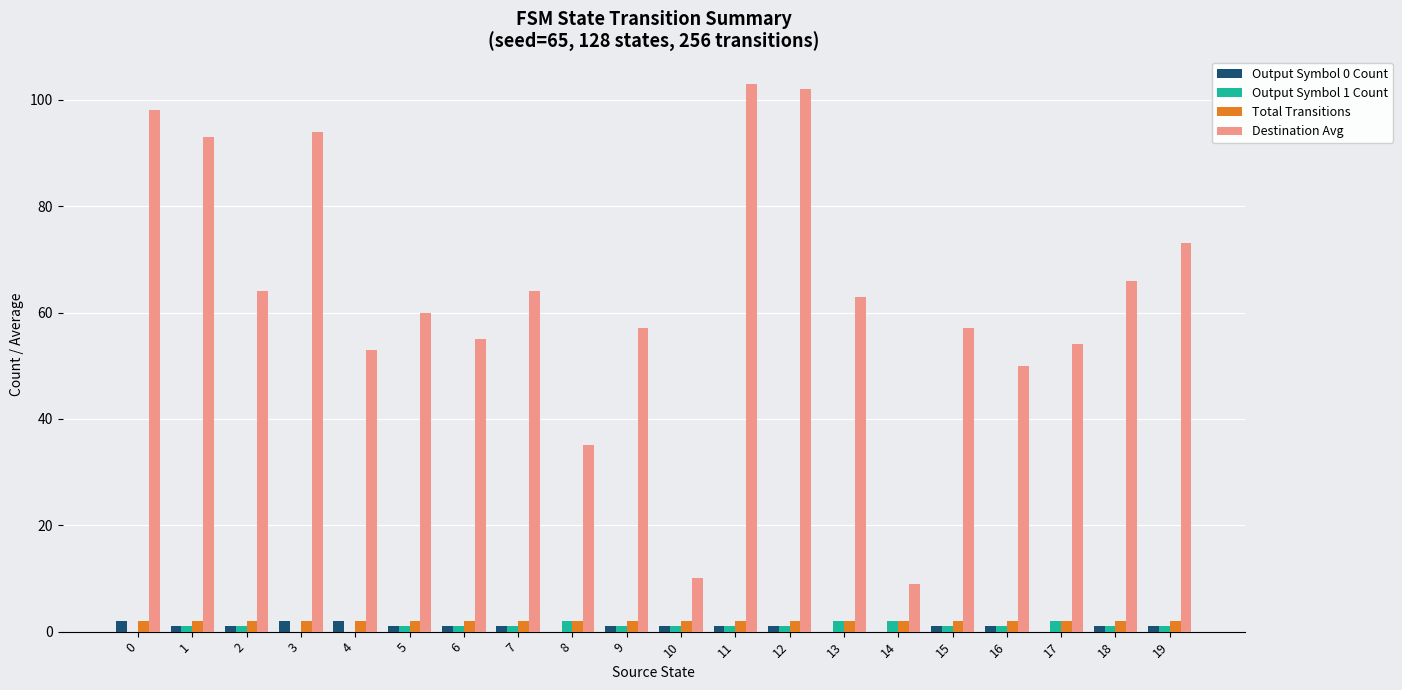

What is the greatest value displayed?

103